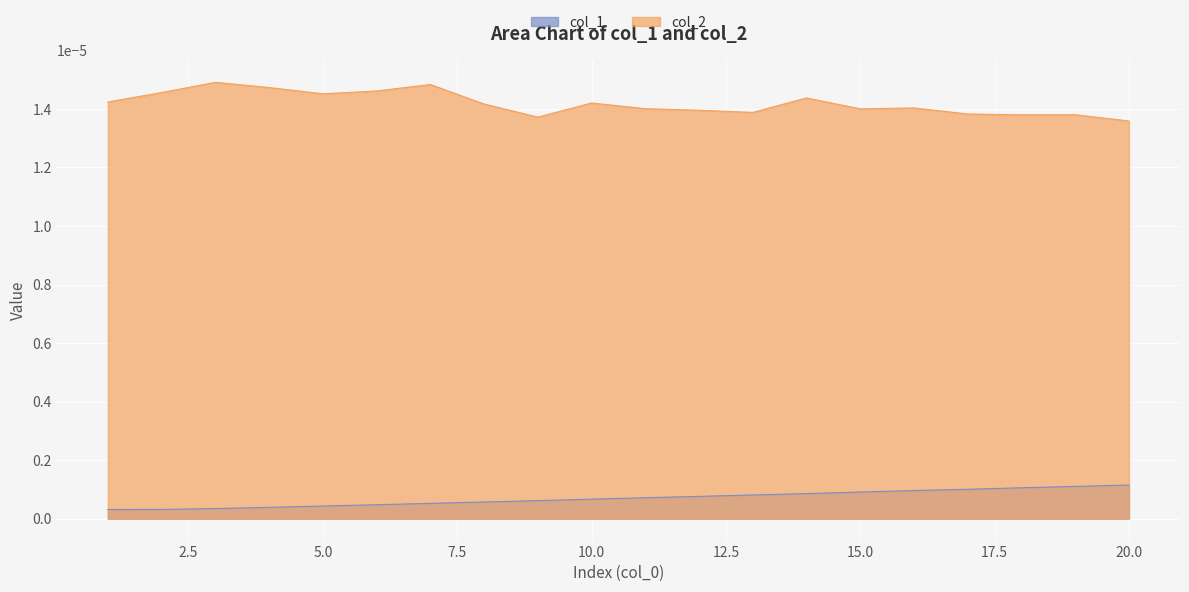

Rank the series by their maximum value, from highest to lowest.

col_2, col_1